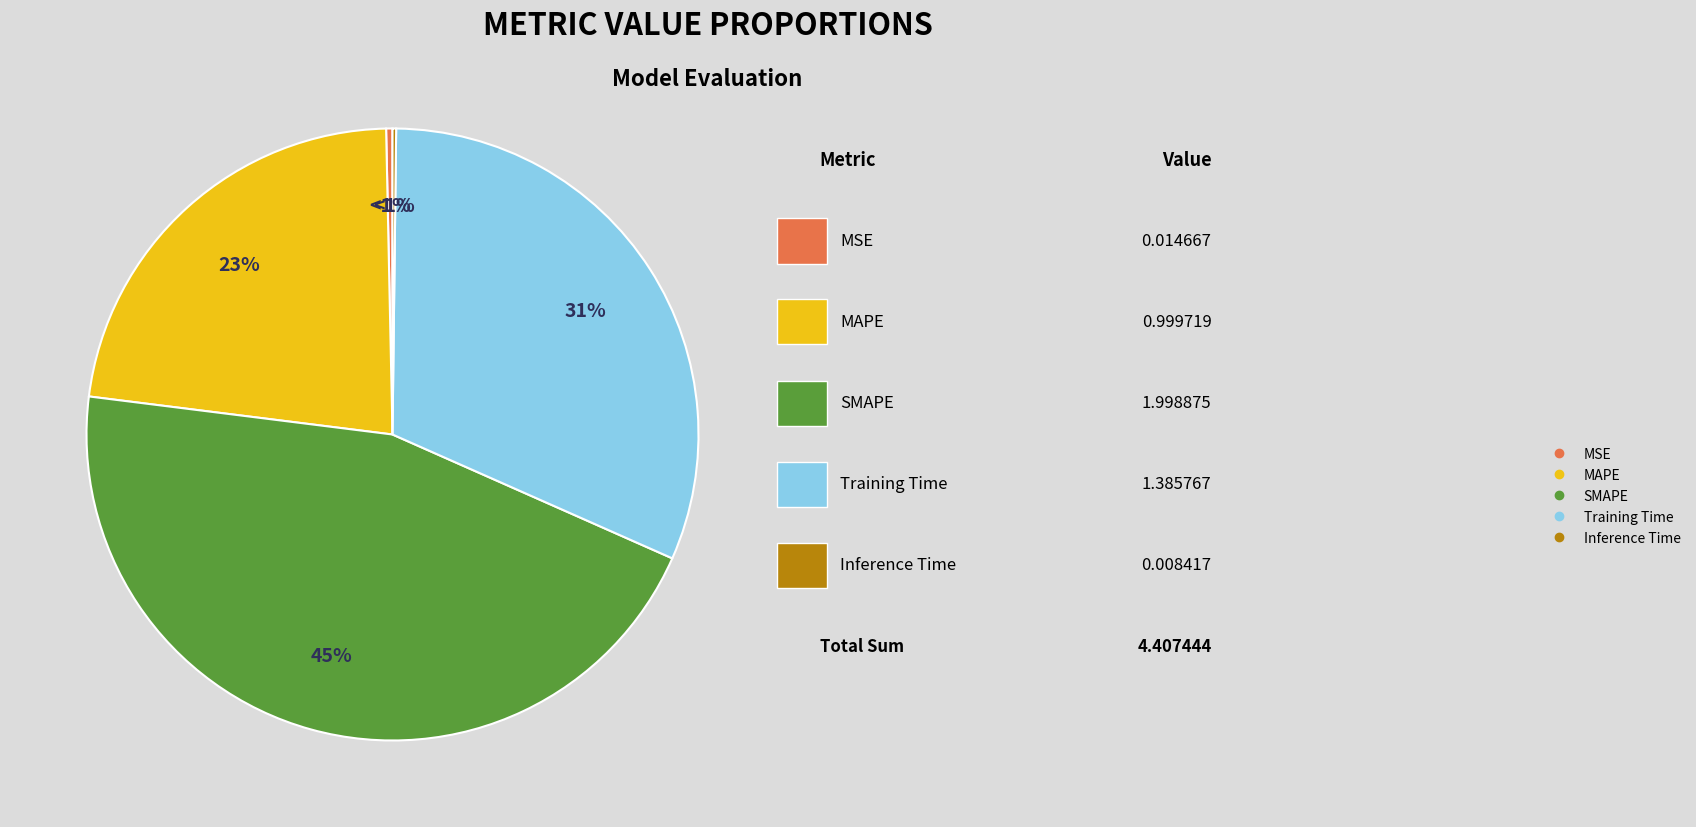

To the nearest percent, what is the average slice percentage?

20%